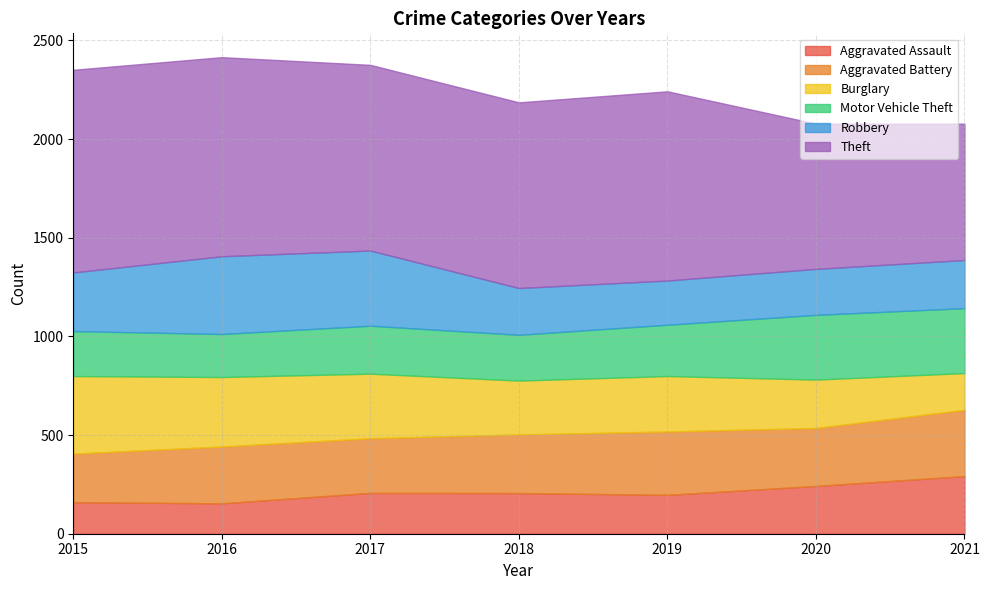

What is the difference between the second highest and minimum values in the Aggravated Assault series?

88